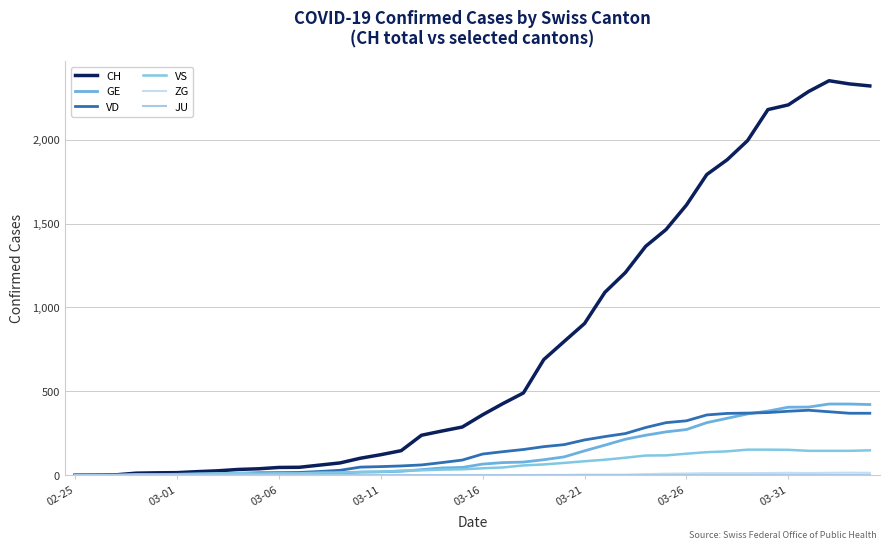

Is this an area chart (filled region under the line)?

No